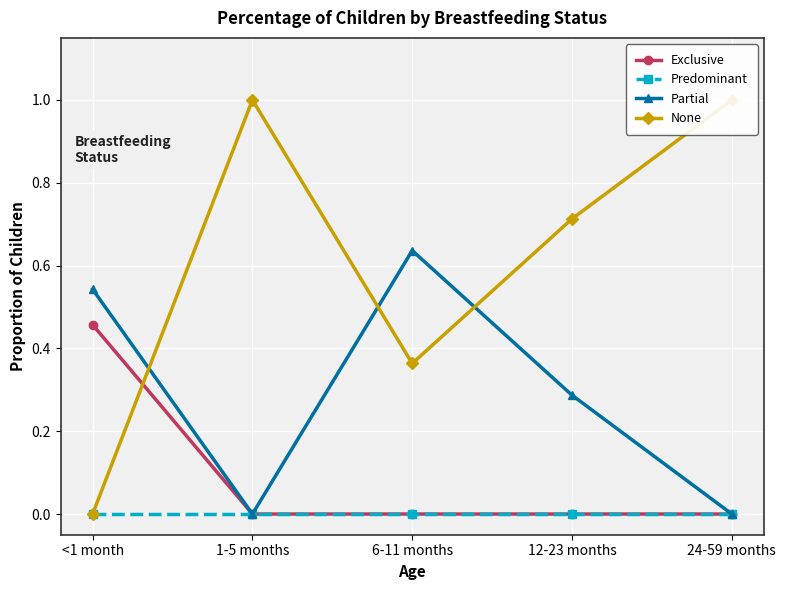

Is this an area chart (filled region under the line)?

No